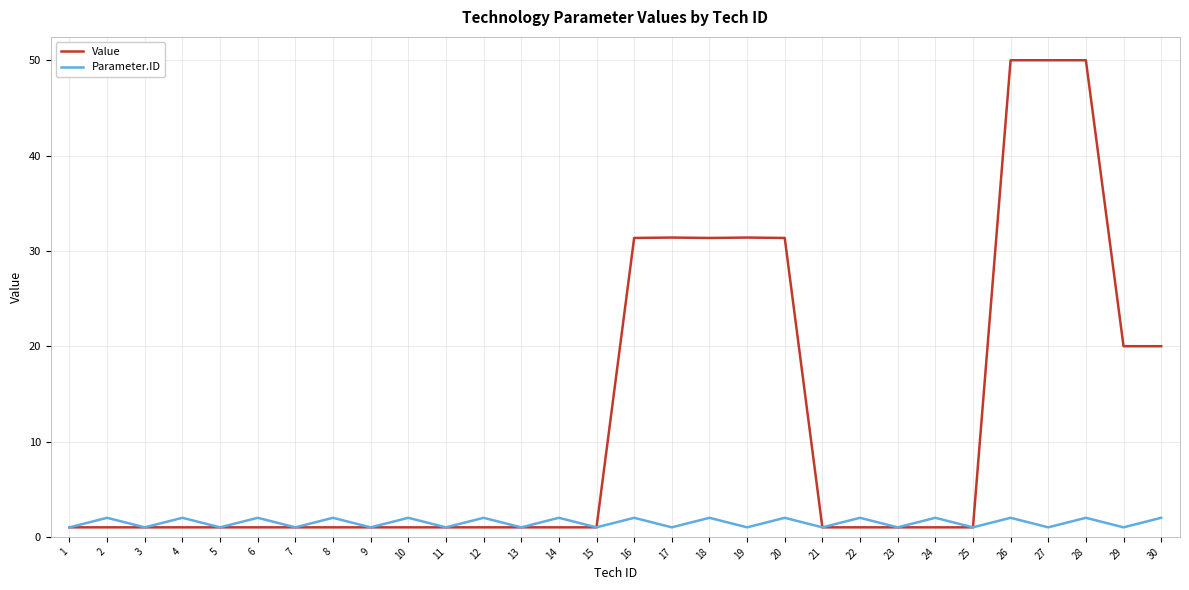

Count the number of categories in the chart.

30